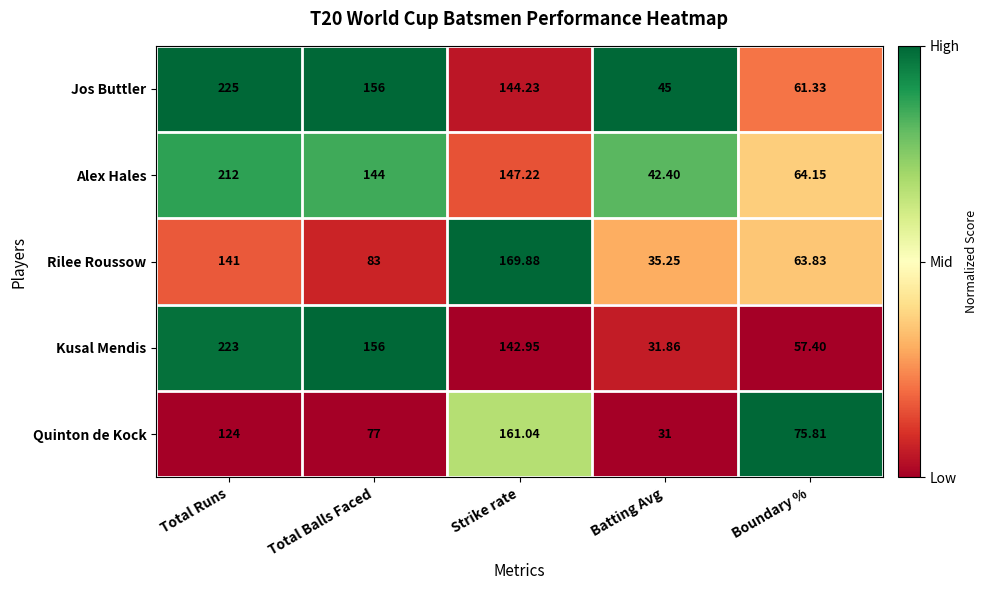

At which label does Kusal Mendis first exceed 142?

Total Runs